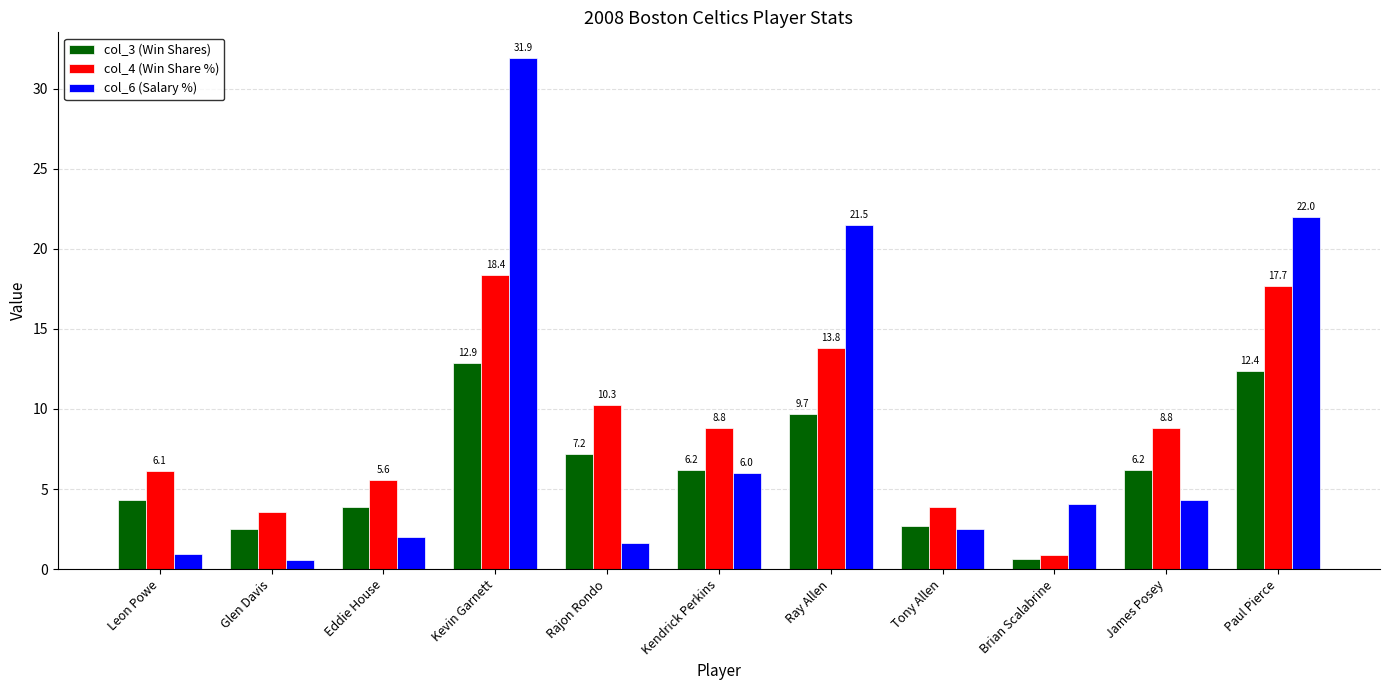

What position from the left is Ray Allen?

7